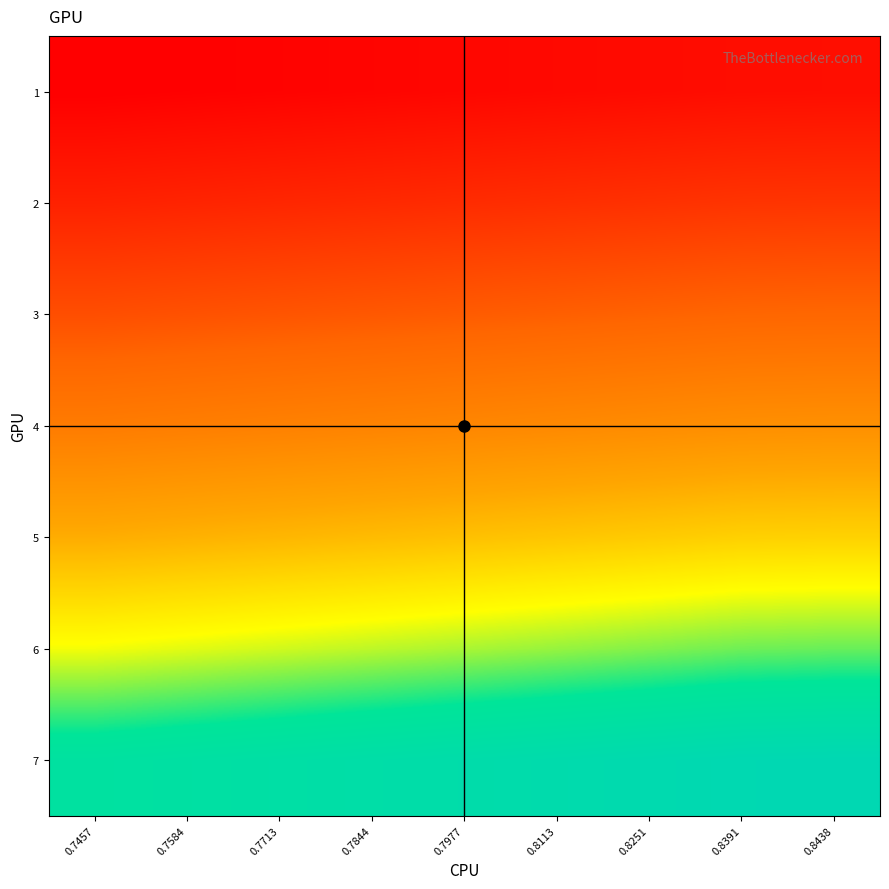

What is the total value across all series at 0.7457?

4082.5